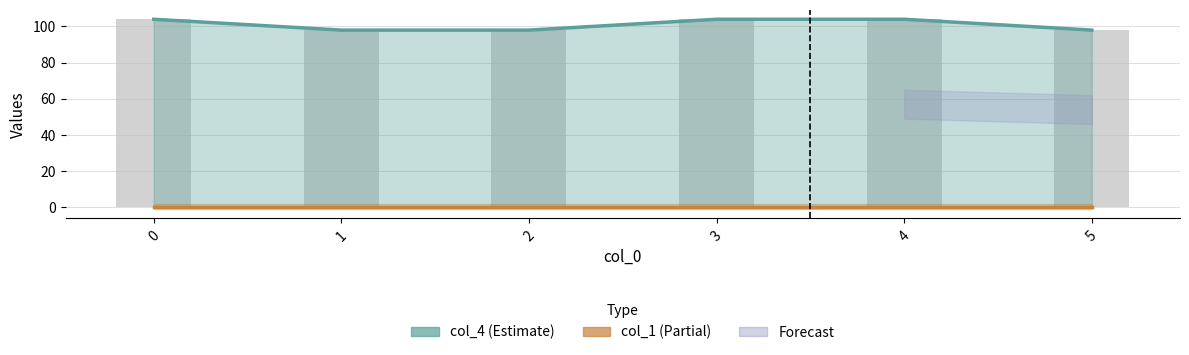

Reading left to right, what are all the values shown in this chart?

0=104	1=98	2=98	3=104	4=104	5=98